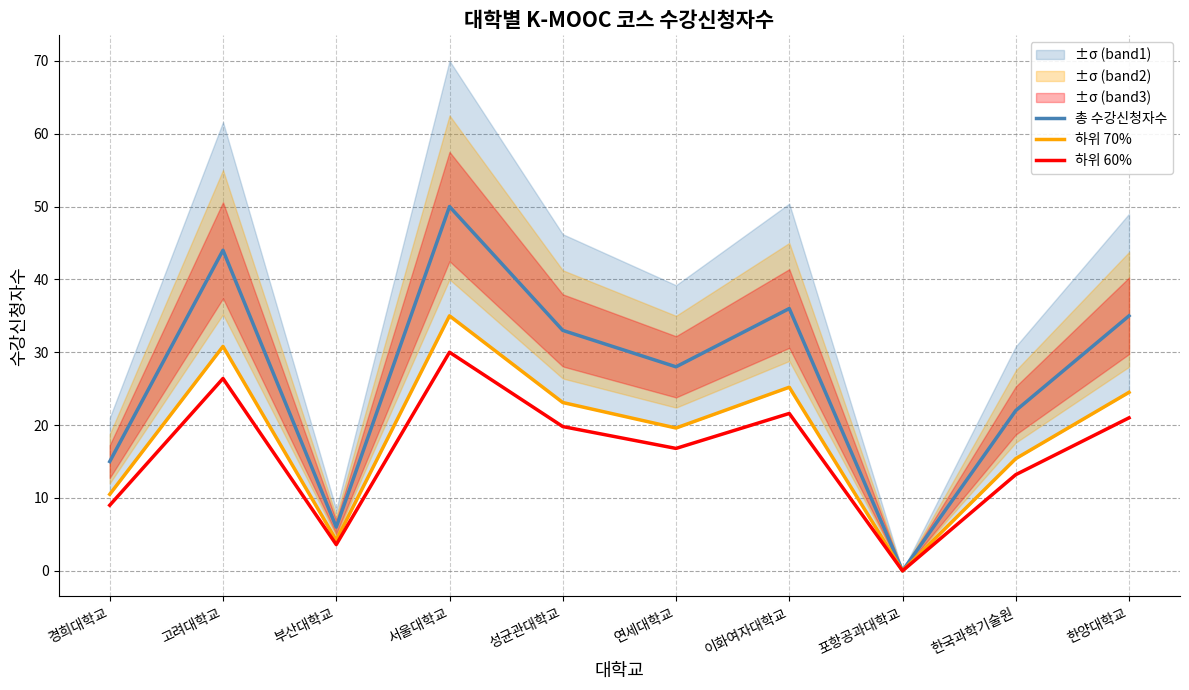

What is the sum of the 하위 70% values at 부산대학교 and 고려대학교?

35.0